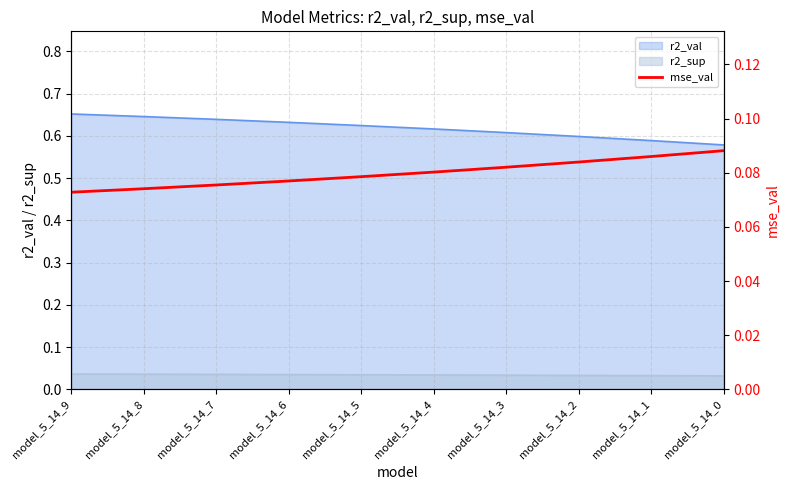

Is the value of r2_val at model_5_14_0 greater than the value of r2_sup at model_5_14_9?

Yes